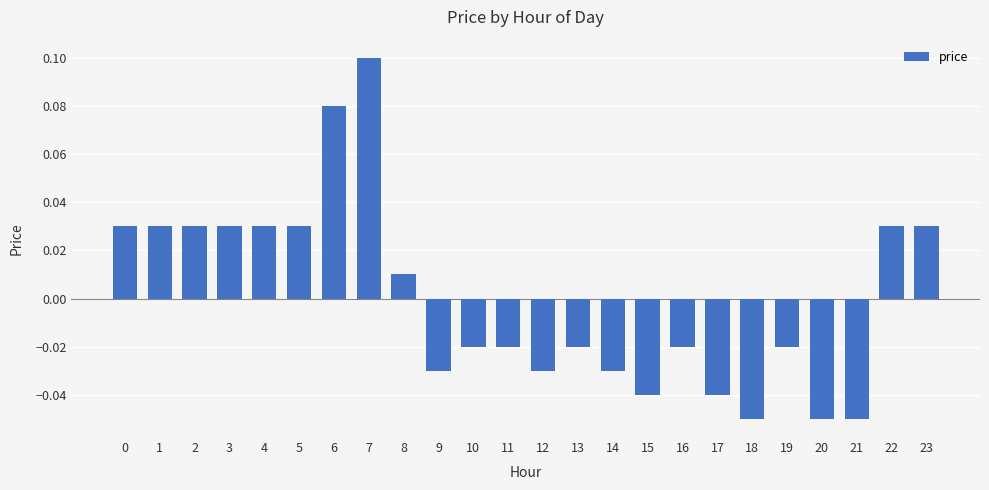

Which category has the highest value across all series?

7